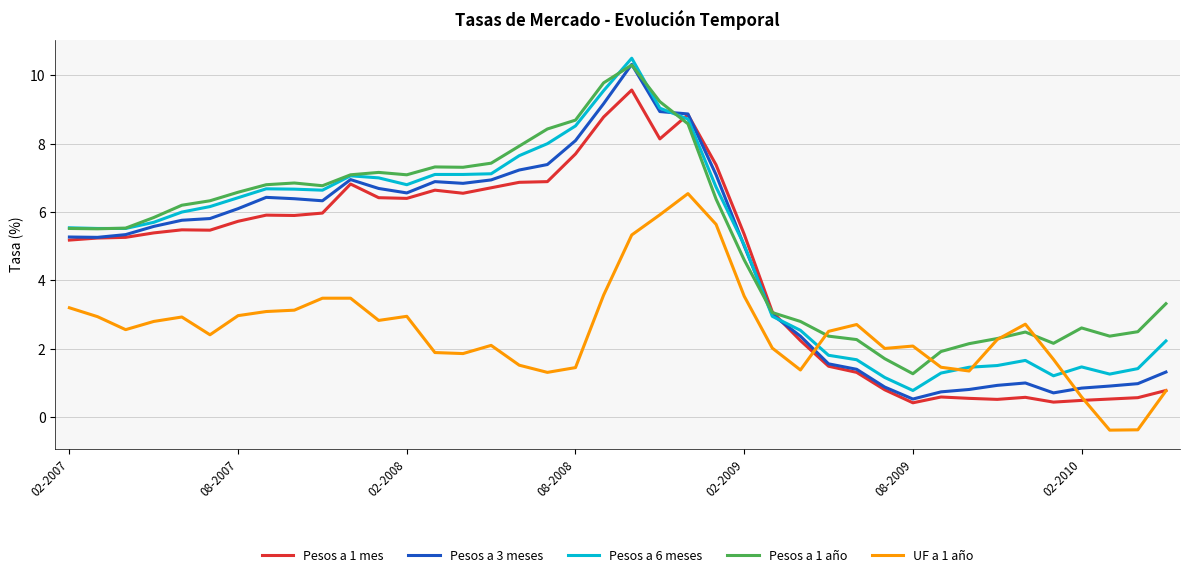

What is the maximum value for Pesos a 1 año?

10.3